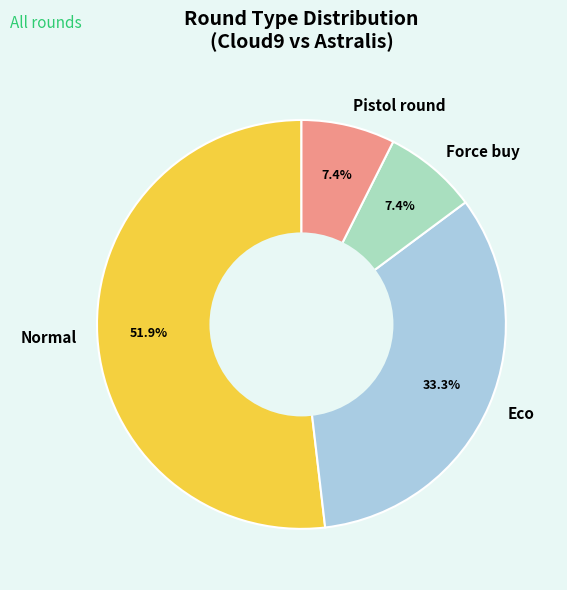

Combined, do Pistol round and Force buy account for over 50%?

No